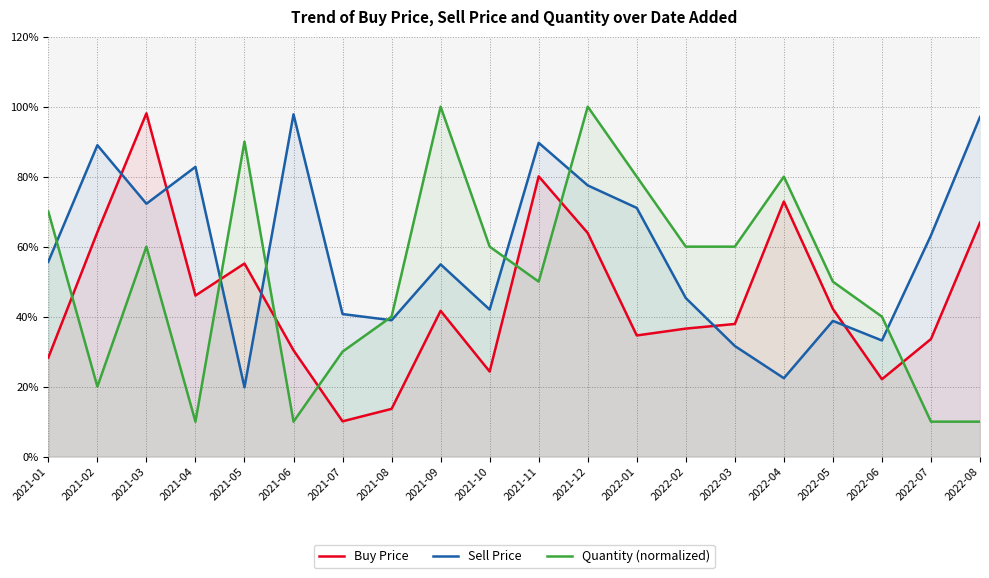

What is the minimum value for Sell Price?

0.2